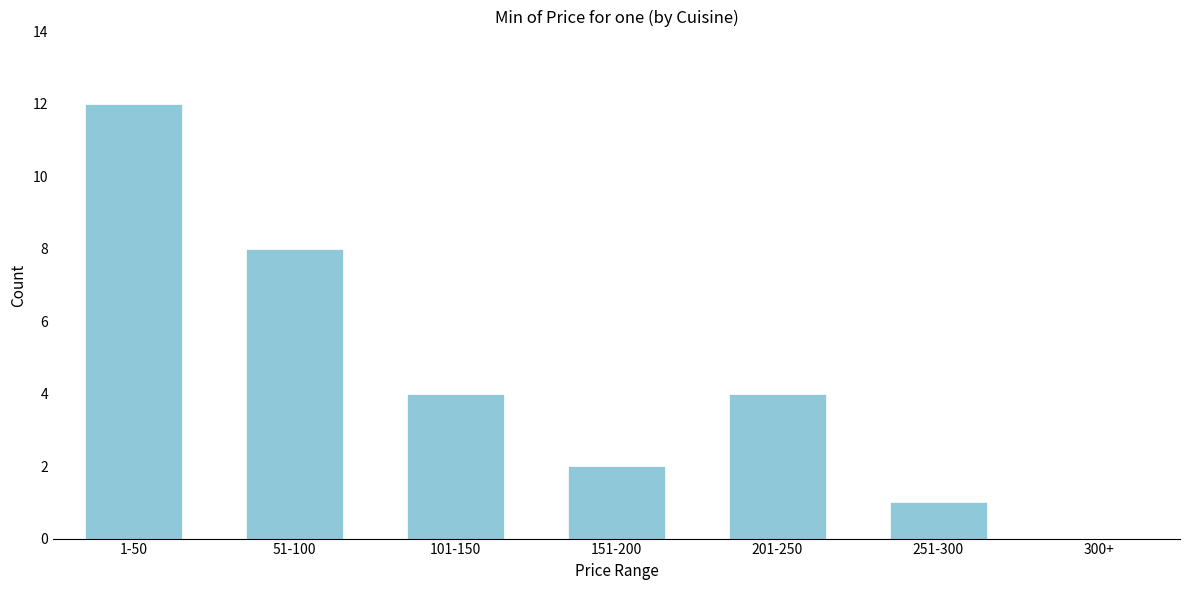

Reading left to right, extract all data points from this chart.

1-50=12	51-100=8	101-150=4	151-200=2	201-250=4	251-300=1	300+=0